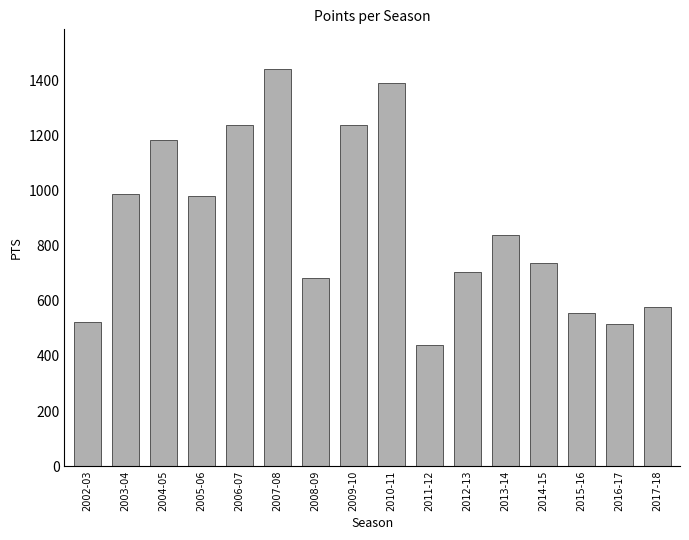

Where is the data nearest to the value 941?

2005-06